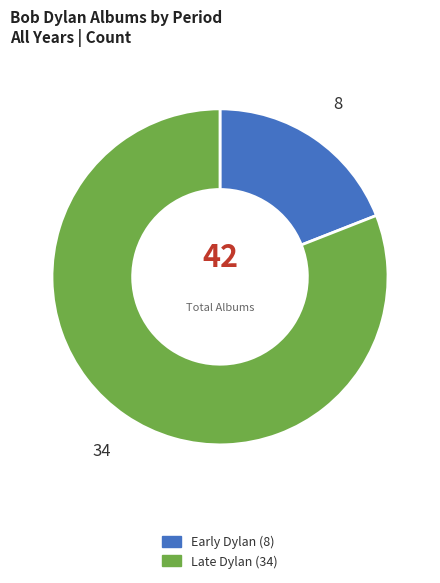

Rank the categories by value from lowest to highest.

Early Dylan, Late Dylan